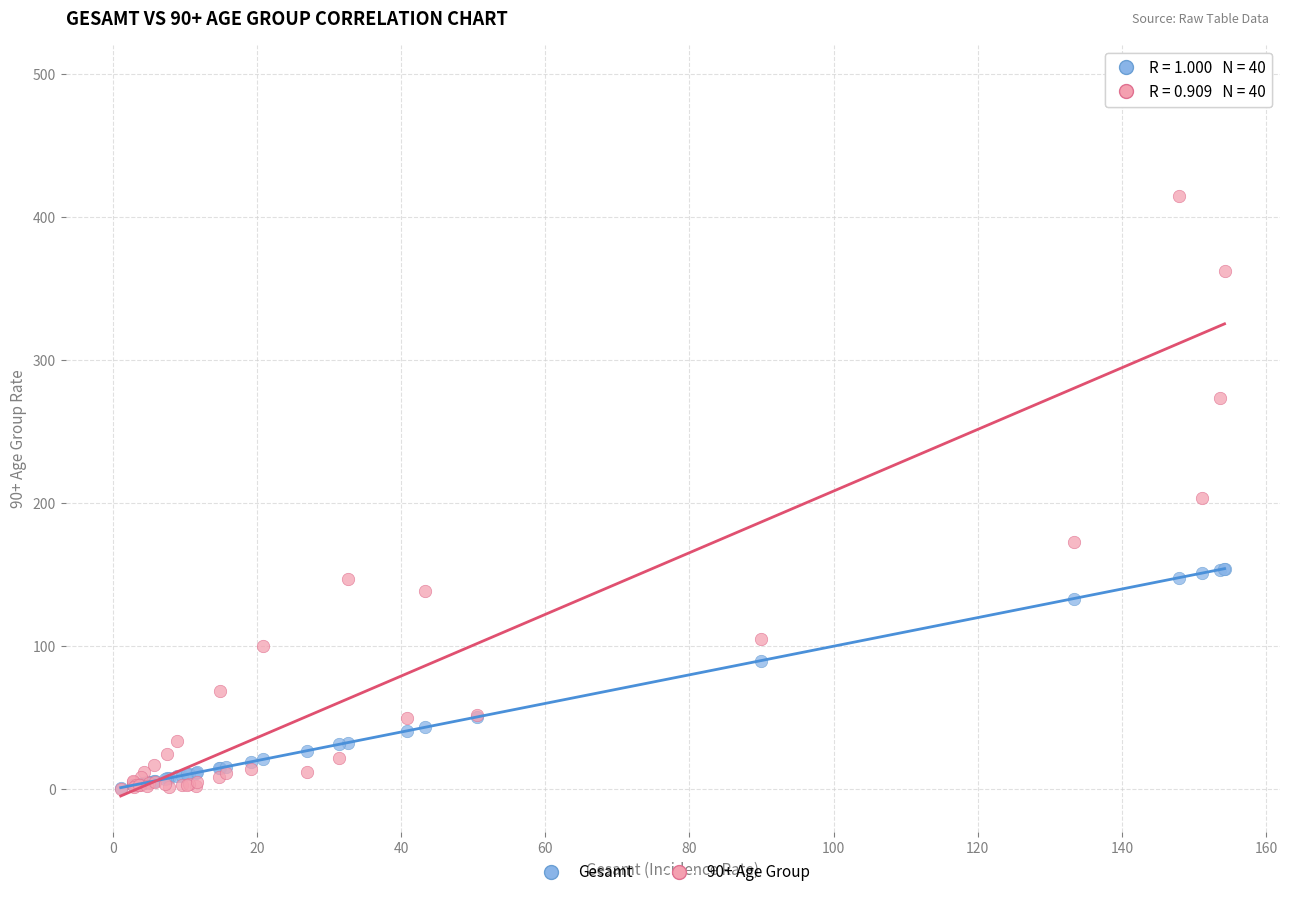

Which series has the widest spread of Y values?

90+ Age Group